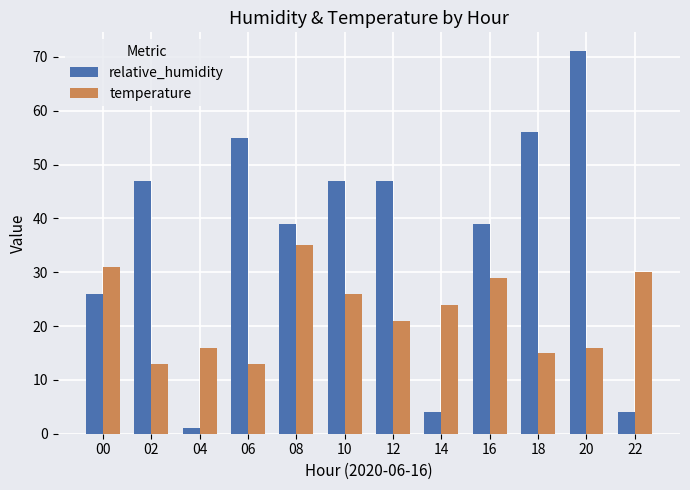

How many groups of bars are there?

12